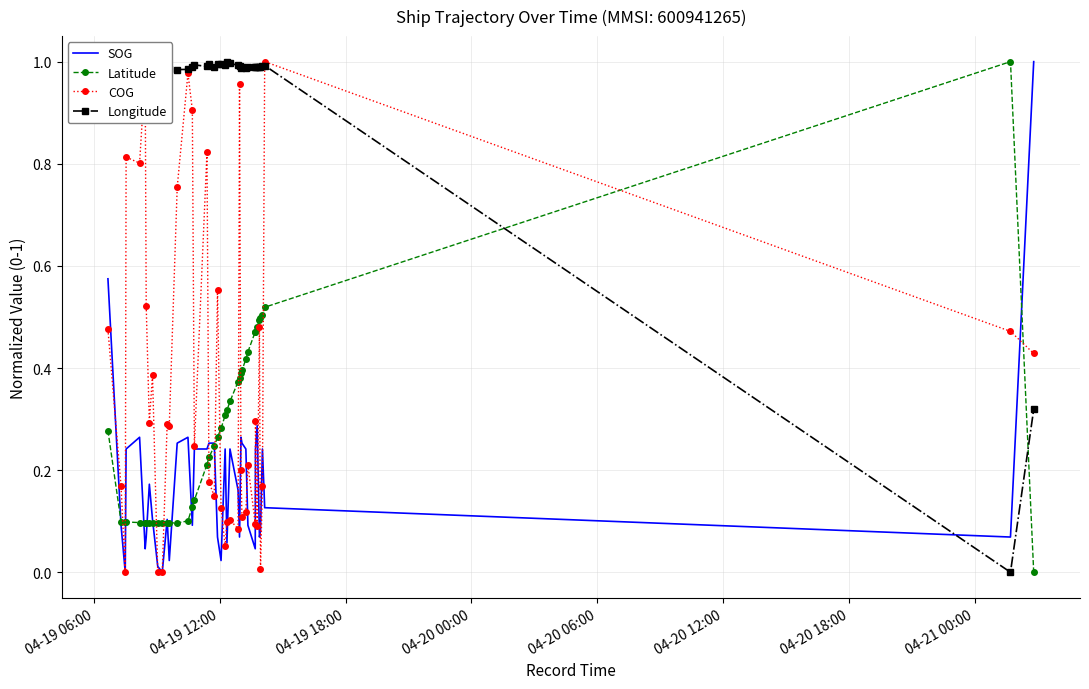

Which series has the largest total across all categories?

Longitude